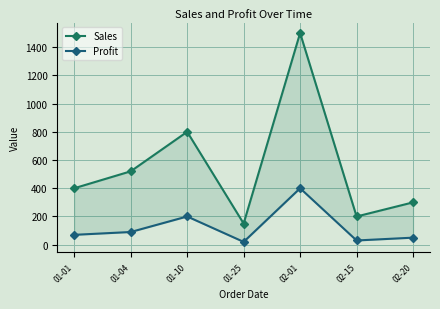

Rank the series by their average value, from highest to lowest.

Sales, Profit